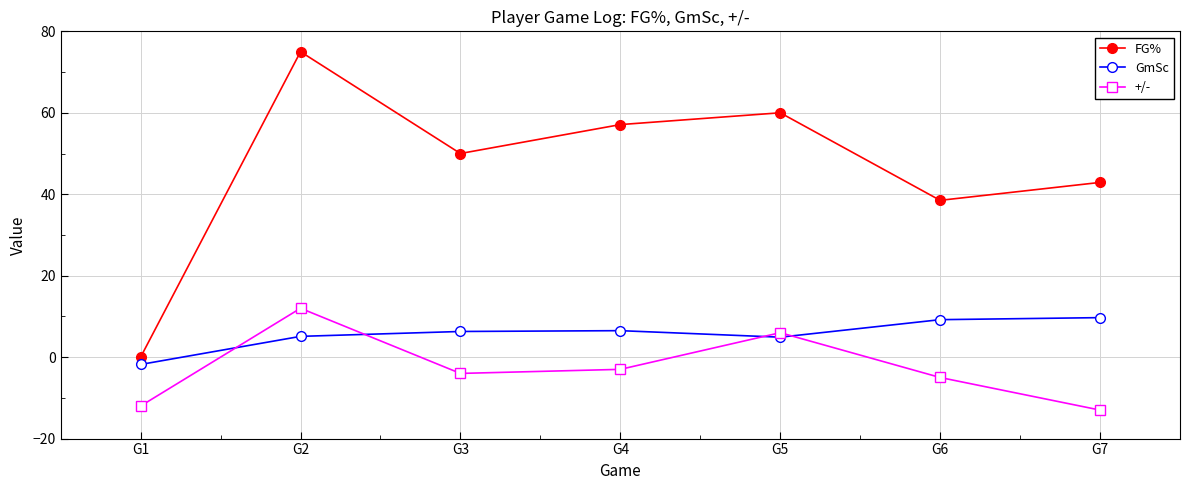

In FG%, how many points are lower than both neighbors (excluding endpoints)?

2